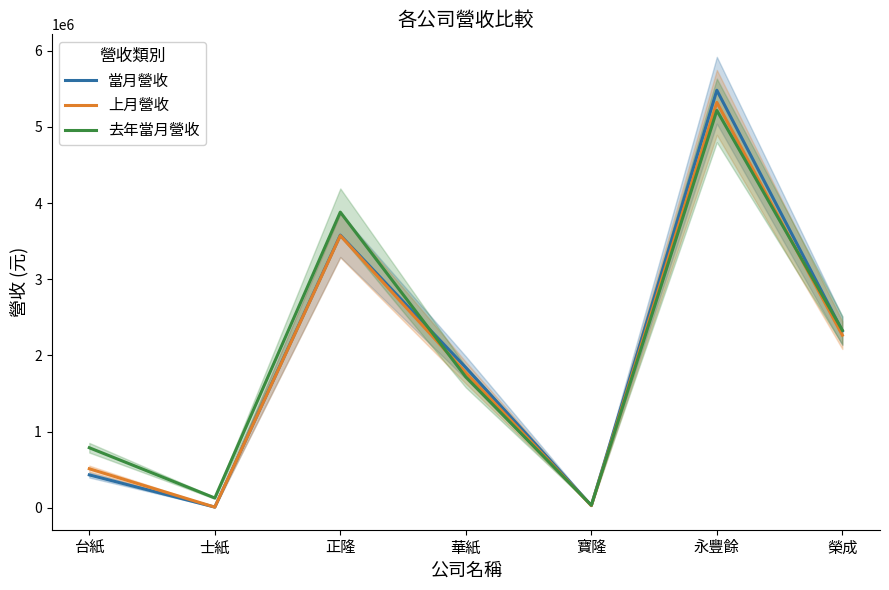

How many lines are shown in the chart?

3